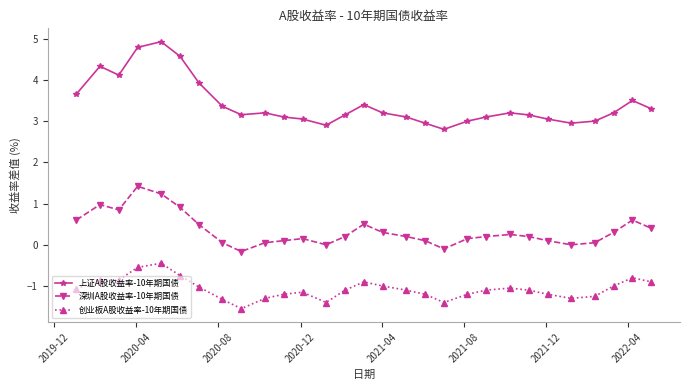

True or false: 上证A股收益率-10年期国债 and 深圳A股收益率-10年期国债 cross at least once.

False